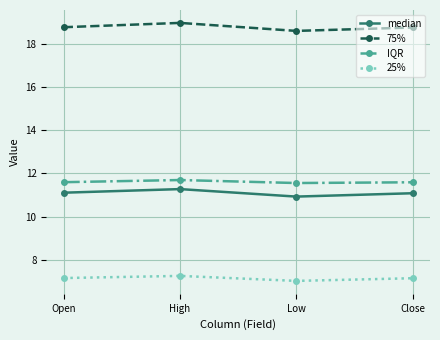

Which series has the largest range (max minus min)?

75%